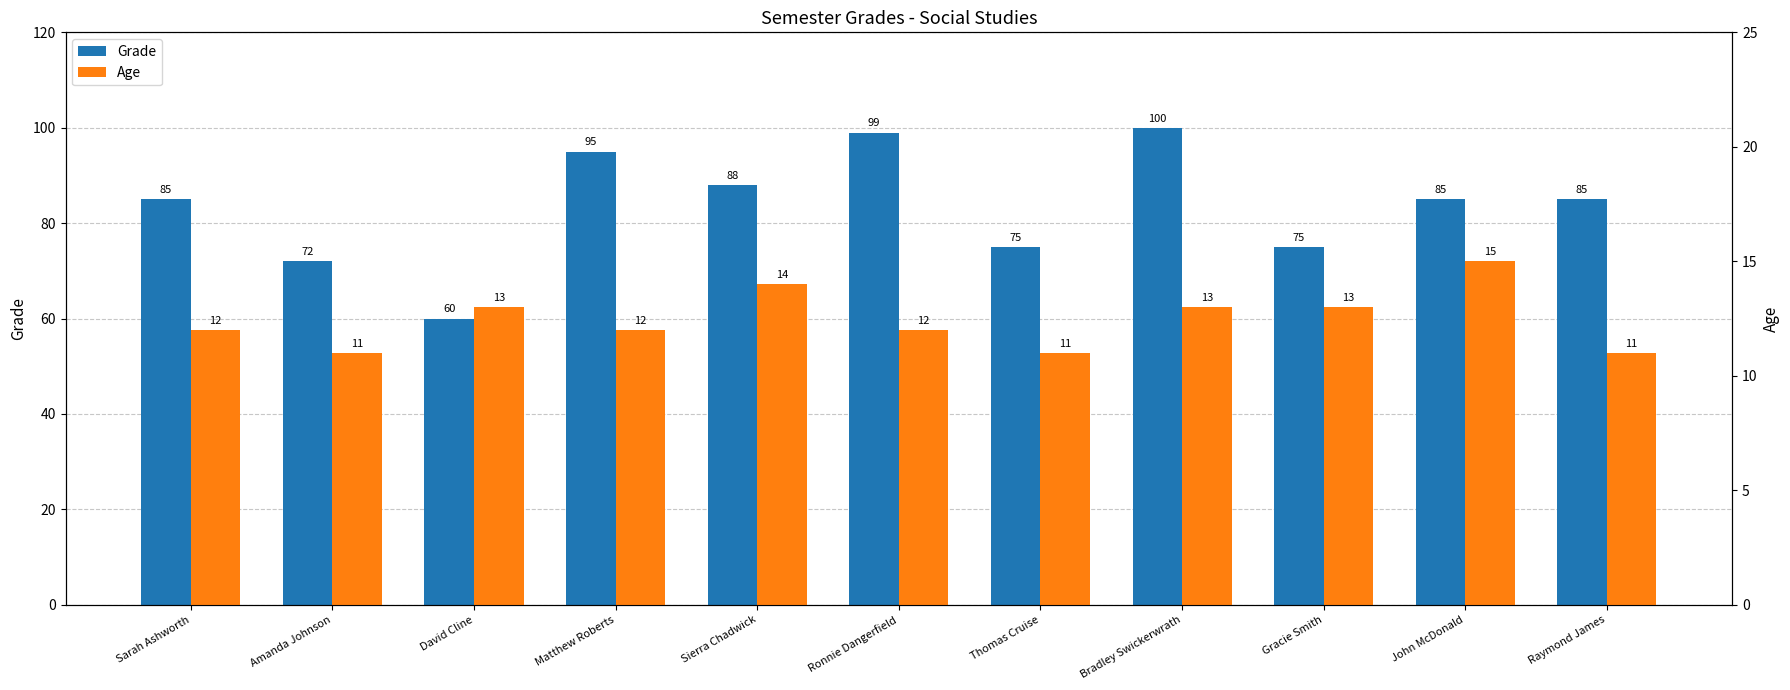

Where does the Grade series first go above 85?

Matthew Roberts